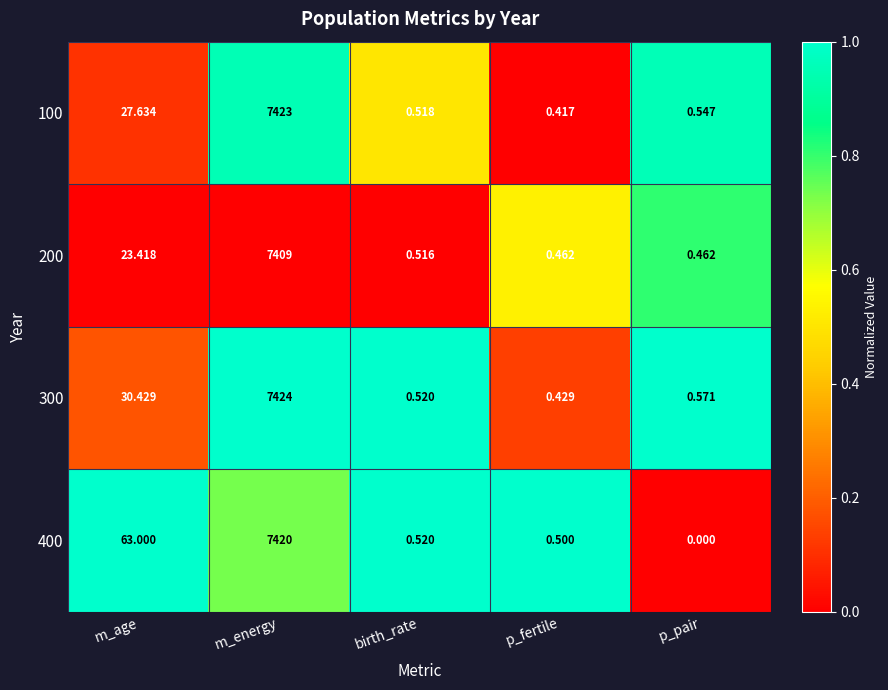

At which label does 400 reach its minimum?

p_pair